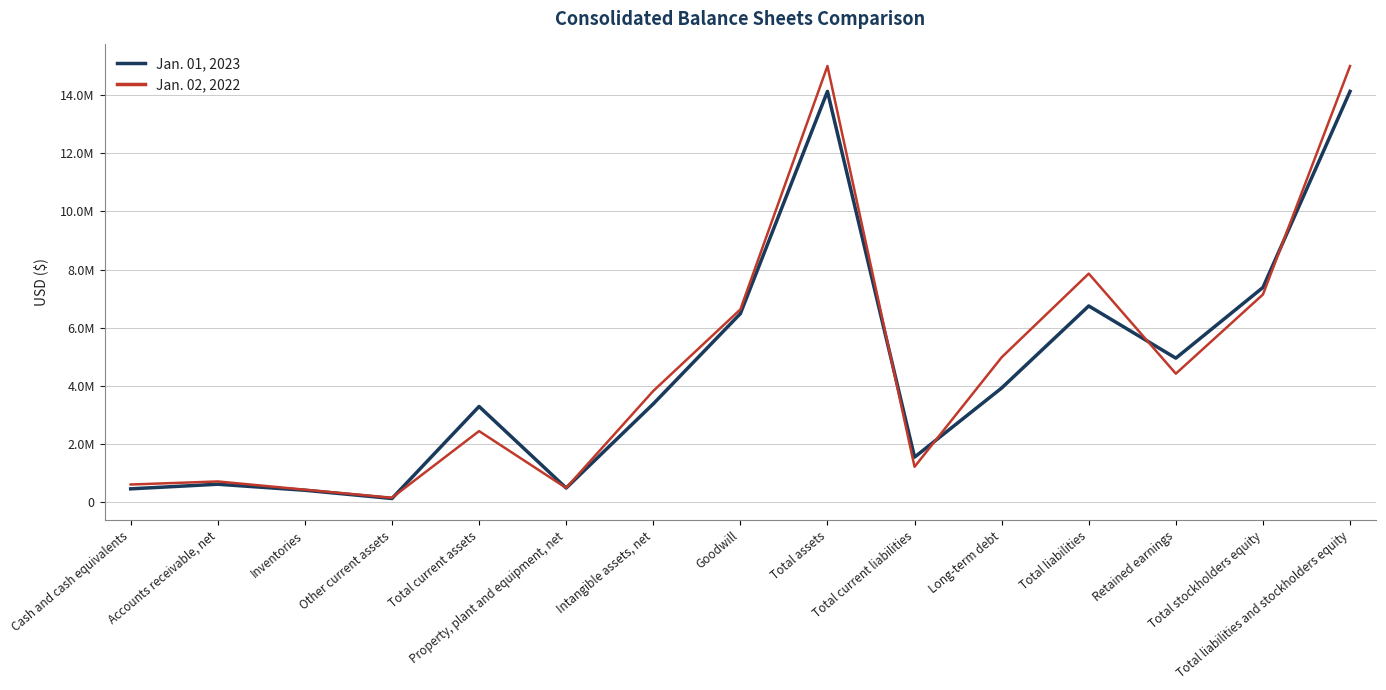

Rank the series by their average value, from lowest to highest.

Jan. 01, 2023, Jan. 02, 2022